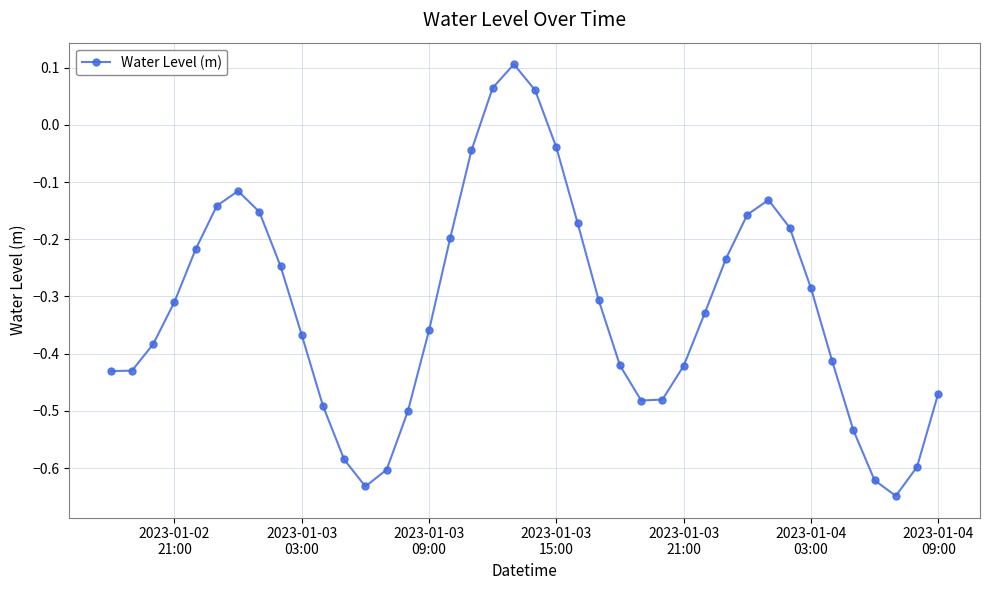

What is the difference between the maximum and second lowest values?

0.7